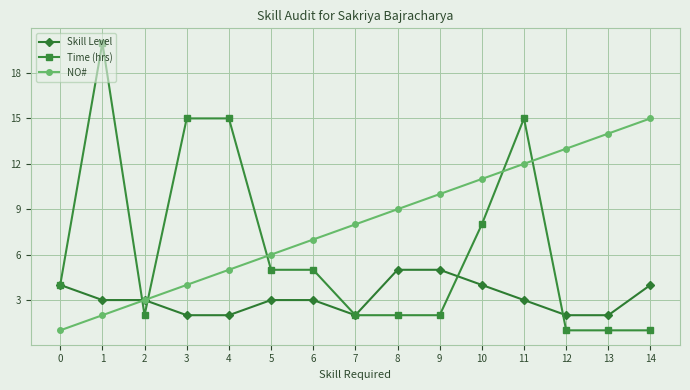

Reading left to right, extract all data points from this chart.

Skill Level: 0=4	1=3	2=3	3=2	4=2	5=3	6=3	7=2	8=5	9=5	10=4	11=3	12=2	13=2	14=4
Time (hrs): 0=4	1=20	2=2	3=15	4=15	5=5	6=5	7=2	8=2	9=2	10=8	11=15	12=1	13=1	14=1
NO#: 0=1	1=2	2=3	3=4	4=5	5=6	6=7	7=8	8=9	9=10	10=11	11=12	12=13	13=14	14=15